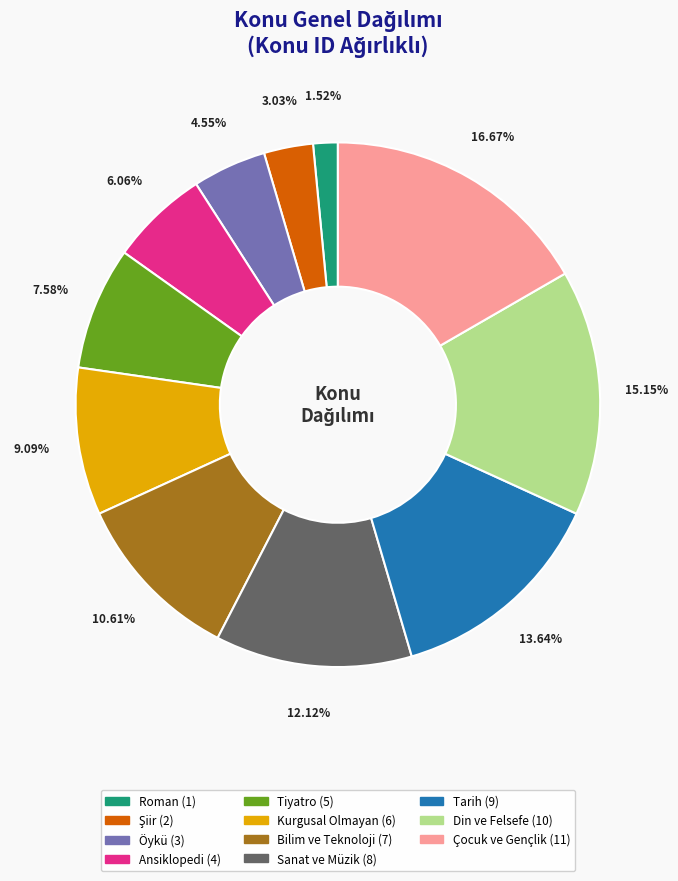

To the nearest percent, what is the difference between the Kurgusal Olmayan and Öykü slice percentages?

5%